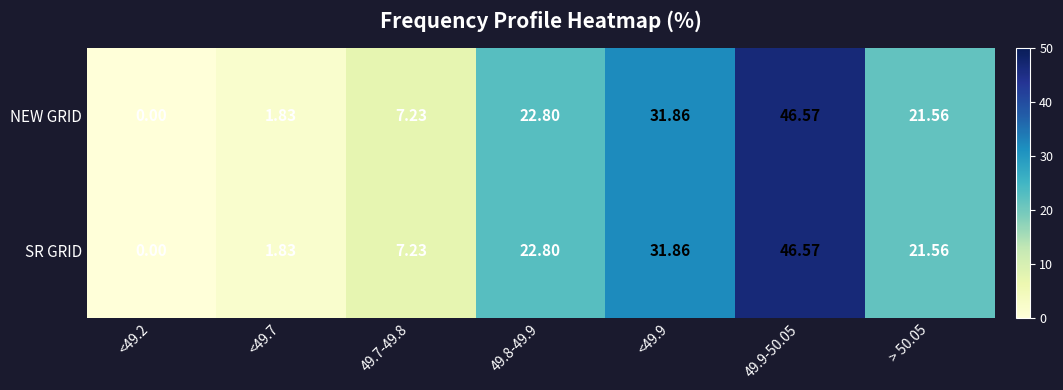

How many values in SR GRID are above zero?

6